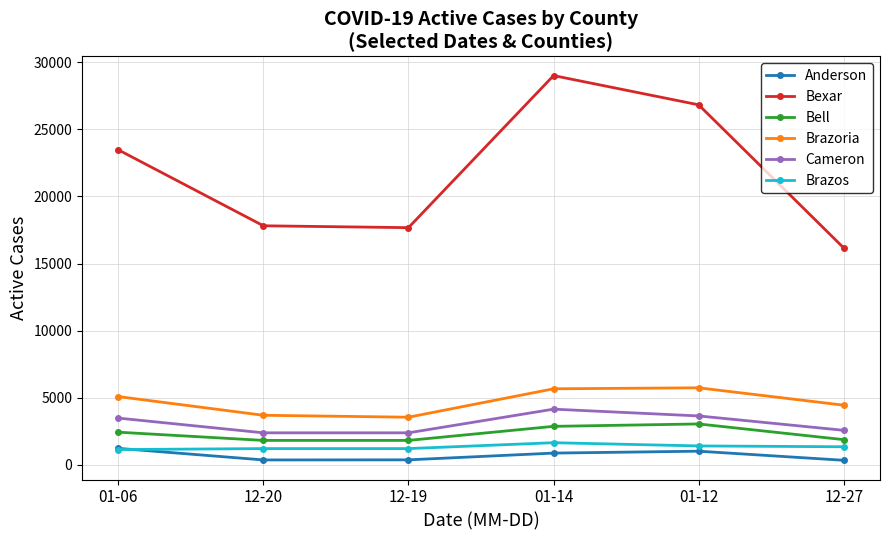

How many distinct data groups are displayed?

6